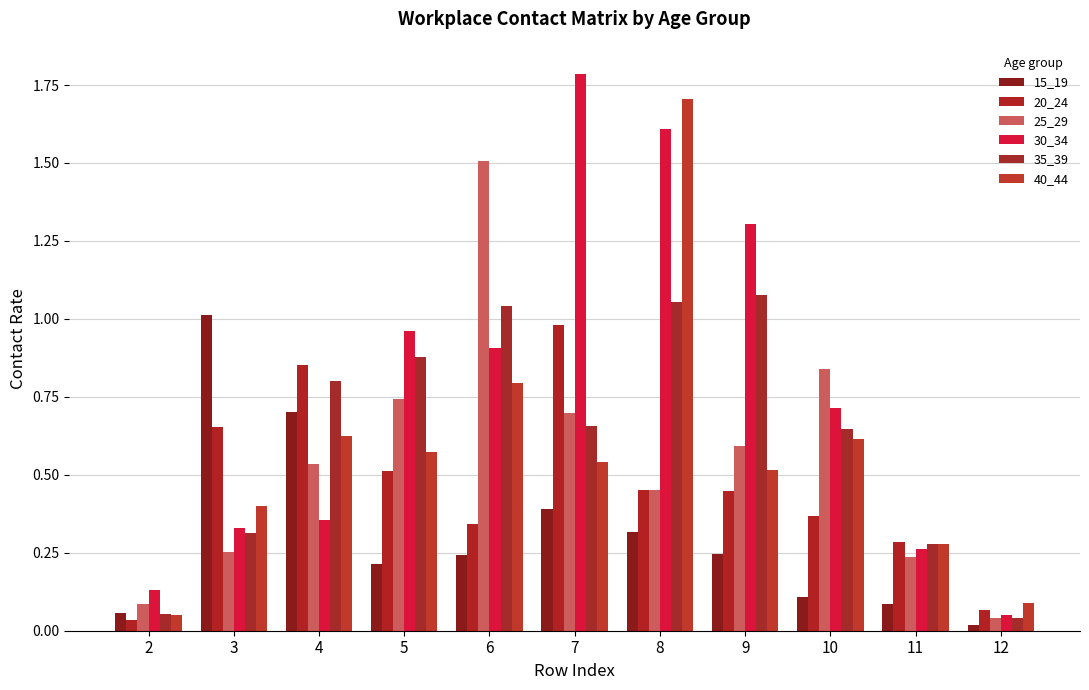

True or false: 25_29 has a value of 0.4 at 3.

False